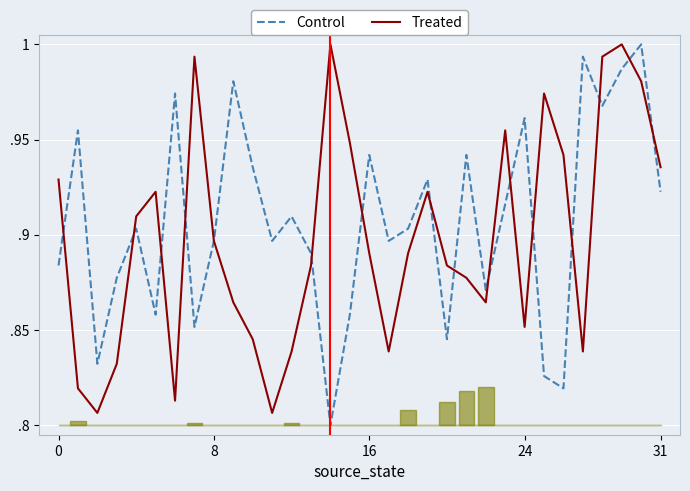

List the series in order of their peak value, highest first.

Control, Treated